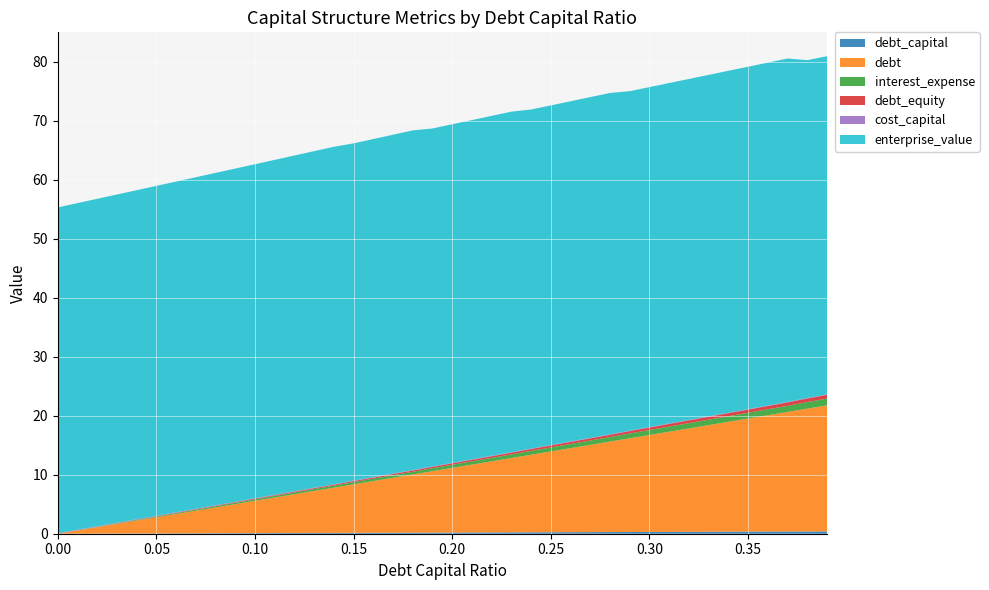

Reading left to right, list all the values displayed in this chart.

debt_capital: 0.0	0.0	0.0	0.0	0.0	0.1	0.1	0.1	0.1	0.1	0.1	0.1	0.1	0.1	0.1	0.1	0.2	0.2	0.2	0.2	0.2	0.2	0.2	0.2	0.2	0.2	0.3	0.3	0.3	0.3	0.3	0.3	0.3	0.3	0.3	0.3	0.4	0.4	0.4	0.4
debt: 0.0	0.5	1.1	1.6	2.2	2.7	3.3	3.8	4.4	4.9	5.5	6.0	6.6	7.1	7.7	8.2	8.8	9.3	9.9	10.4	11.0	11.5	12.1	12.6	13.2	13.7	14.2	14.8	15.3	15.9	16.4	17.0	17.5	18.1	18.6	19.2	19.7	20.3	20.8	21.4
interest_expense: 0.0	0.0	0.0	0.1	0.1	0.1	0.1	0.2	0.2	0.2	0.2	0.3	0.3	0.3	0.3	0.4	0.4	0.4	0.5	0.5	0.5	0.6	0.6	0.6	0.7	0.7	0.7	0.7	0.8	0.8	0.8	0.9	0.9	0.9	0.9	1.0	1.0	1.0	1.1	1.1
debt_equity: 0.0	0.0	0.0	0.0	0.0	0.1	0.1	0.1	0.1	0.1	0.1	0.1	0.1	0.1	0.2	0.2	0.2	0.2	0.2	0.2	0.2	0.3	0.3	0.3	0.3	0.3	0.4	0.4	0.4	0.4	0.4	0.4	0.5	0.5	0.5	0.5	0.6	0.6	0.6	0.6
cost_capital: 0.1	0.1	0.1	0.1	0.1	0.1	0.1	0.1	0.1	0.1	0.1	0.1	0.1	0.1	0.1	0.1	0.1	0.1	0.1	0.1	0.1	0.1	0.1	0.1	0.1	0.1	0.1	0.1	0.1	0.1	0.1	0.1	0.1	0.1	0.1	0.1	0.1	0.1	0.1	0.1
enterprise_value: 55.2	55.4	55.5	55.6	55.8	55.9	56.1	56.2	56.3	56.5	56.6	56.8	56.9	57.1	57.2	57.2	57.3	57.4	57.6	57.3	57.4	57.5	57.6	57.7	57.5	57.6	57.7	57.8	57.9	57.5	57.6	57.7	57.8	57.9	58.0	58.0	58.1	58.2	57.3	57.3